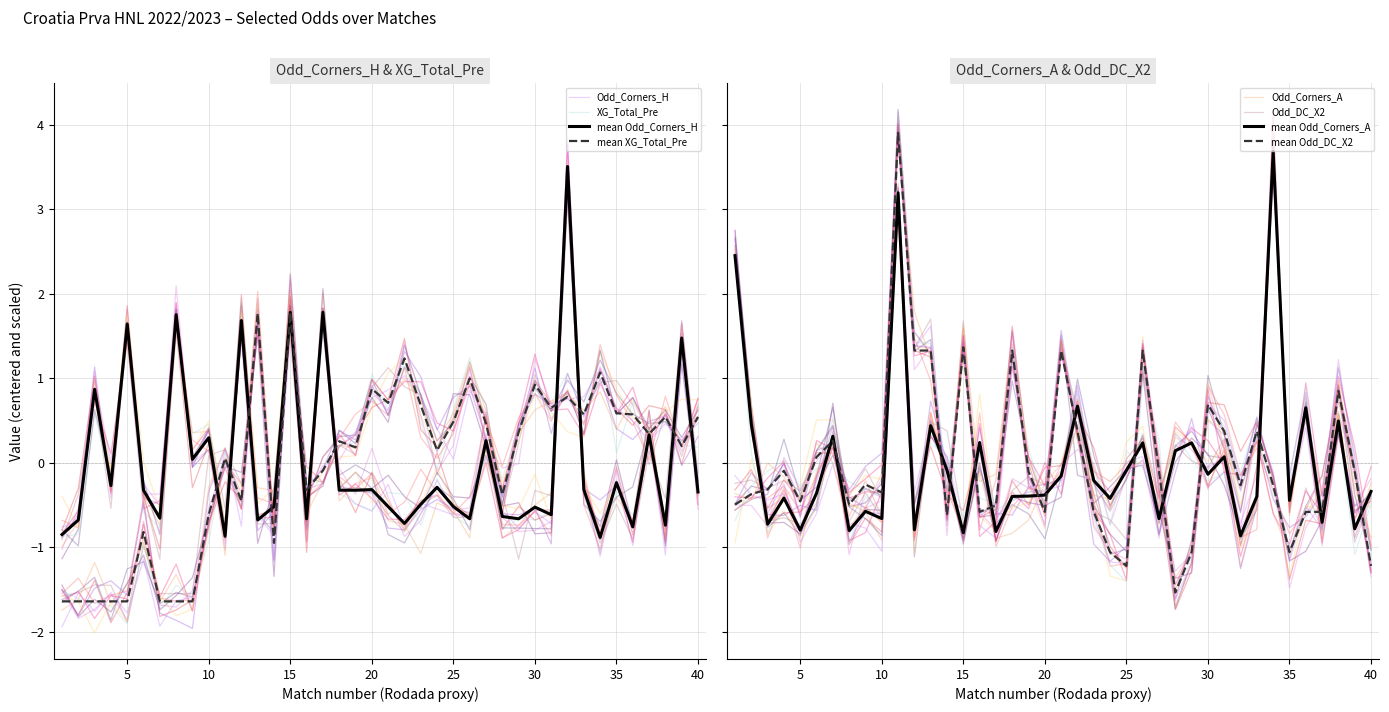

At how many categories does at least one series exceed 0?

38